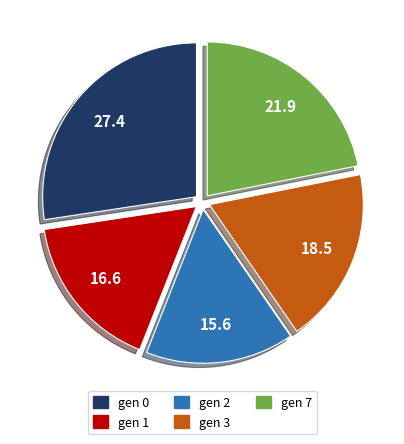

Which slice is the smallest?

gen 2